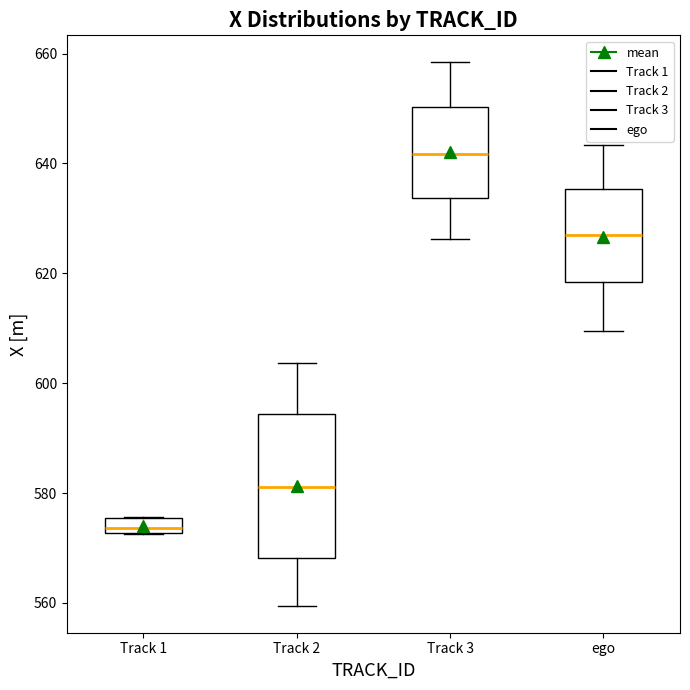

Where is the upper edge of the box for Track 3 on the y-axis? The values are not printed on the chart, so give them approximately, as read against the axis.

650